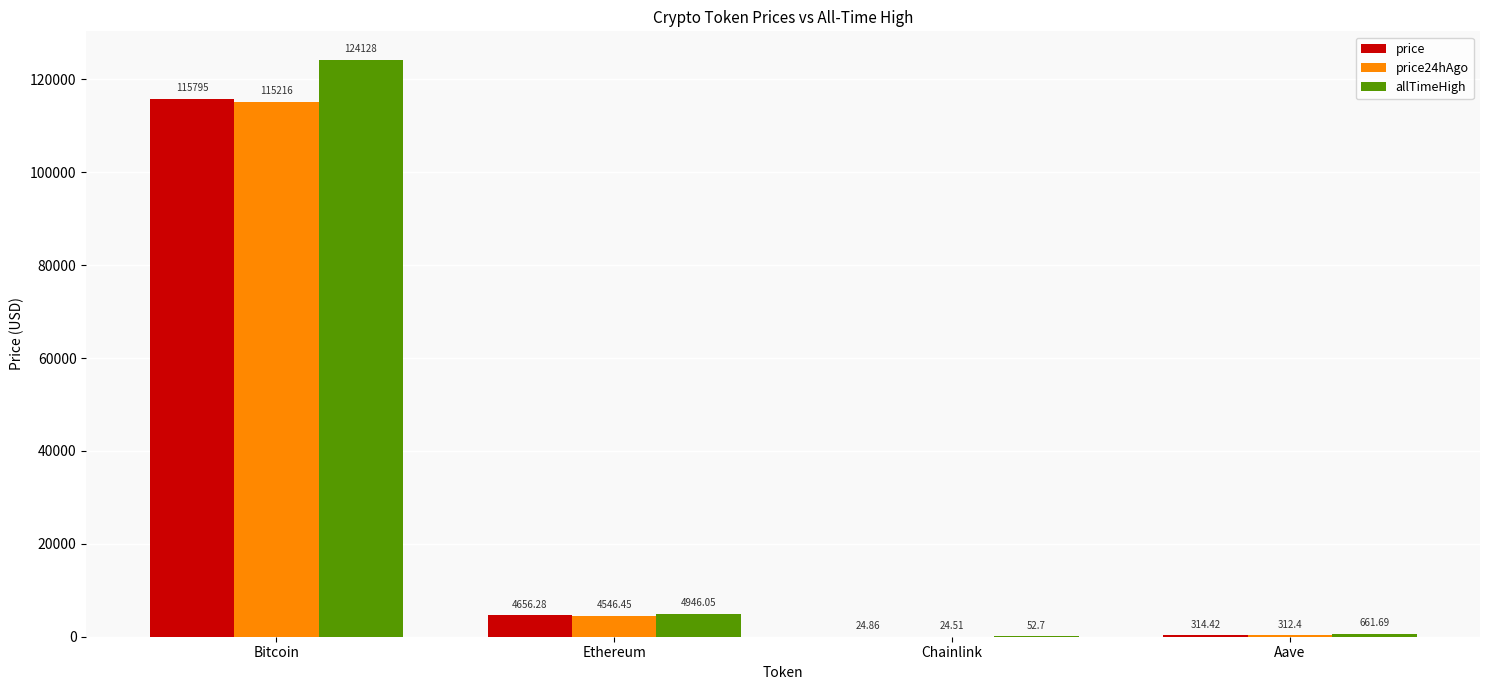

At which category is the sum across all series the highest?

Bitcoin